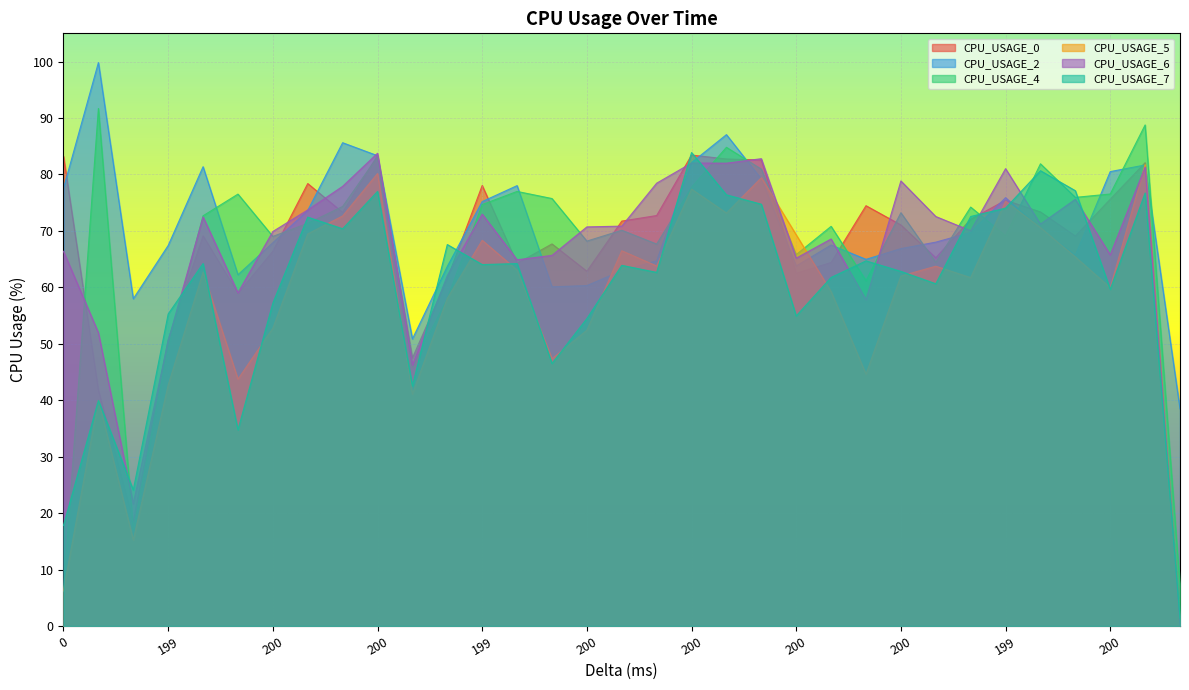

Which has a higher value, 200 or 199?

199